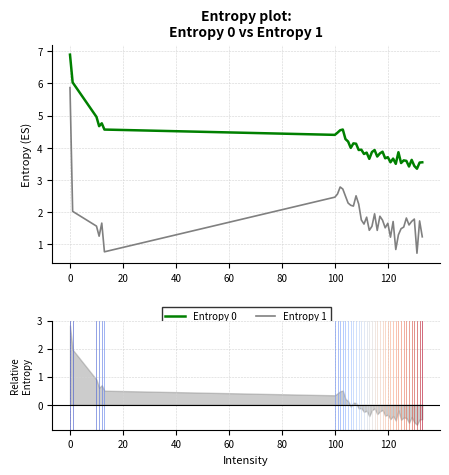

True or false: Entropy 0 and Entropy 1 cross at least once.

False